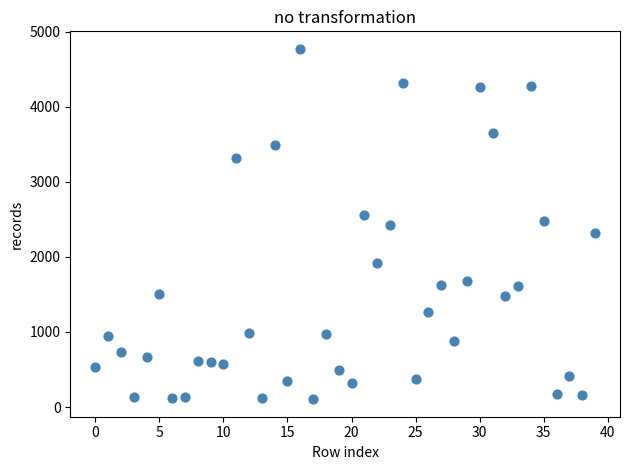

What is the range of Y values (max minus min)?

4669